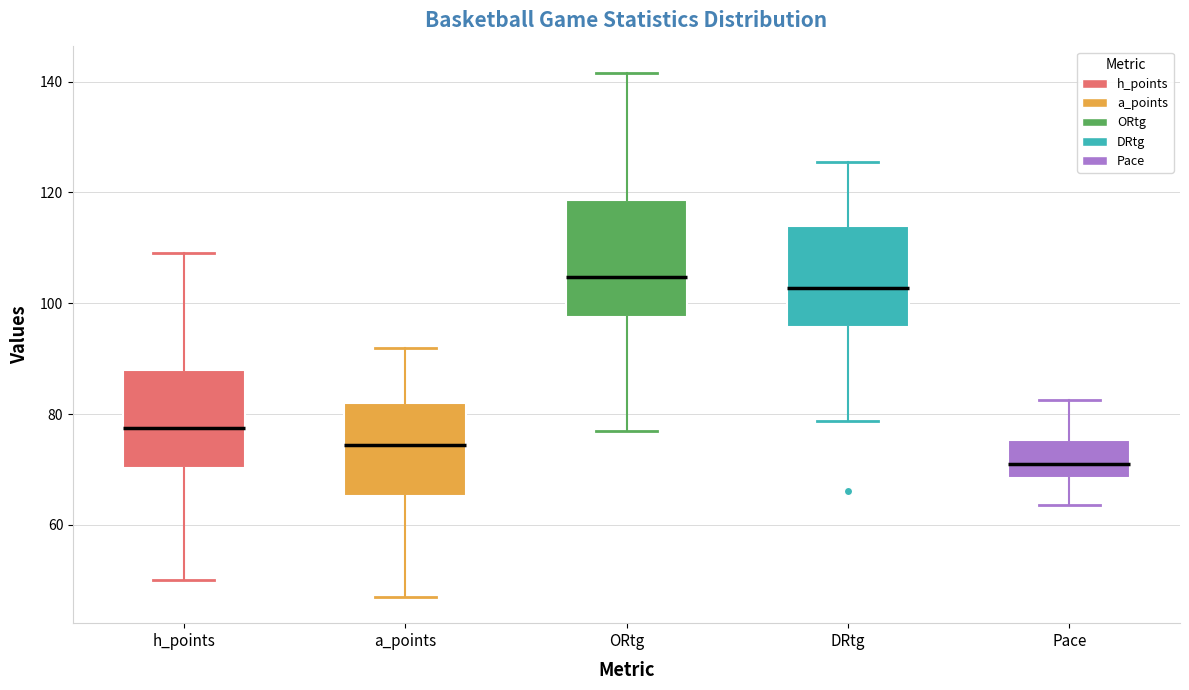

Reading left to right, transcribe this box plot: for each box, give where its median line is, the range the box spans, and where its two whiskers end, as read against the y-axis. The values are not printed on the chart, so give them approximately, as read against the axis.

h_points: median 78, box 70 to 88, whiskers 50 to 110
a_points: median 74, box 66 to 82, whiskers 48 to 92
ORtg: median 104, box 98 to 118, whiskers 76 to 142
DRtg: median 102, box 96 to 114, whiskers 78 to 126
Pace: median 72, box 68 to 76, whiskers 64 to 82